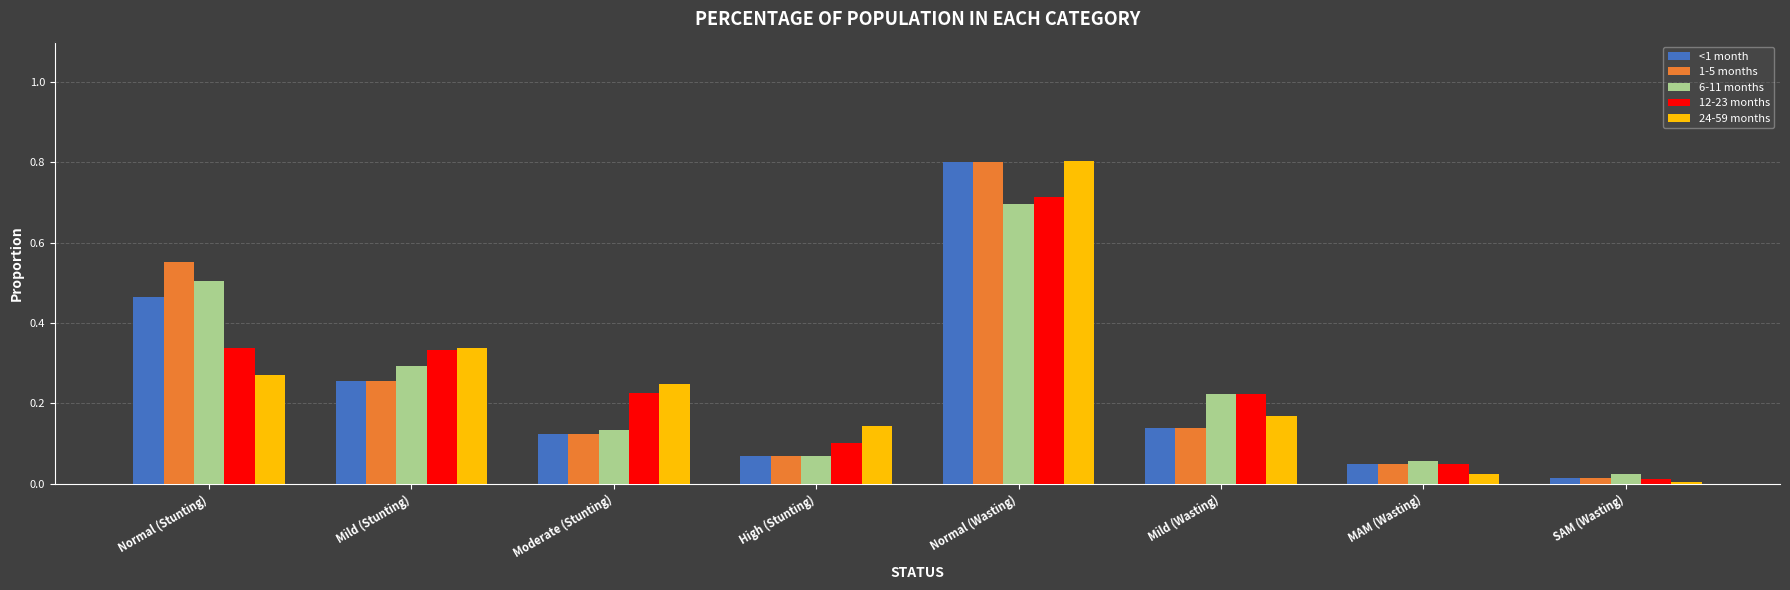

At which label is 6-11 months closest to 0?

SAM (Wasting)